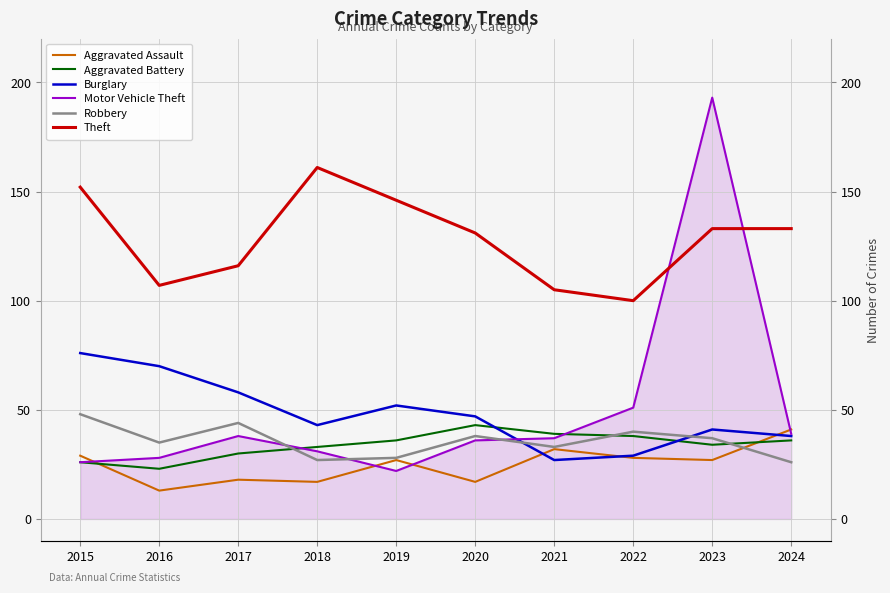

At which category is the sum across all series the highest?

2023